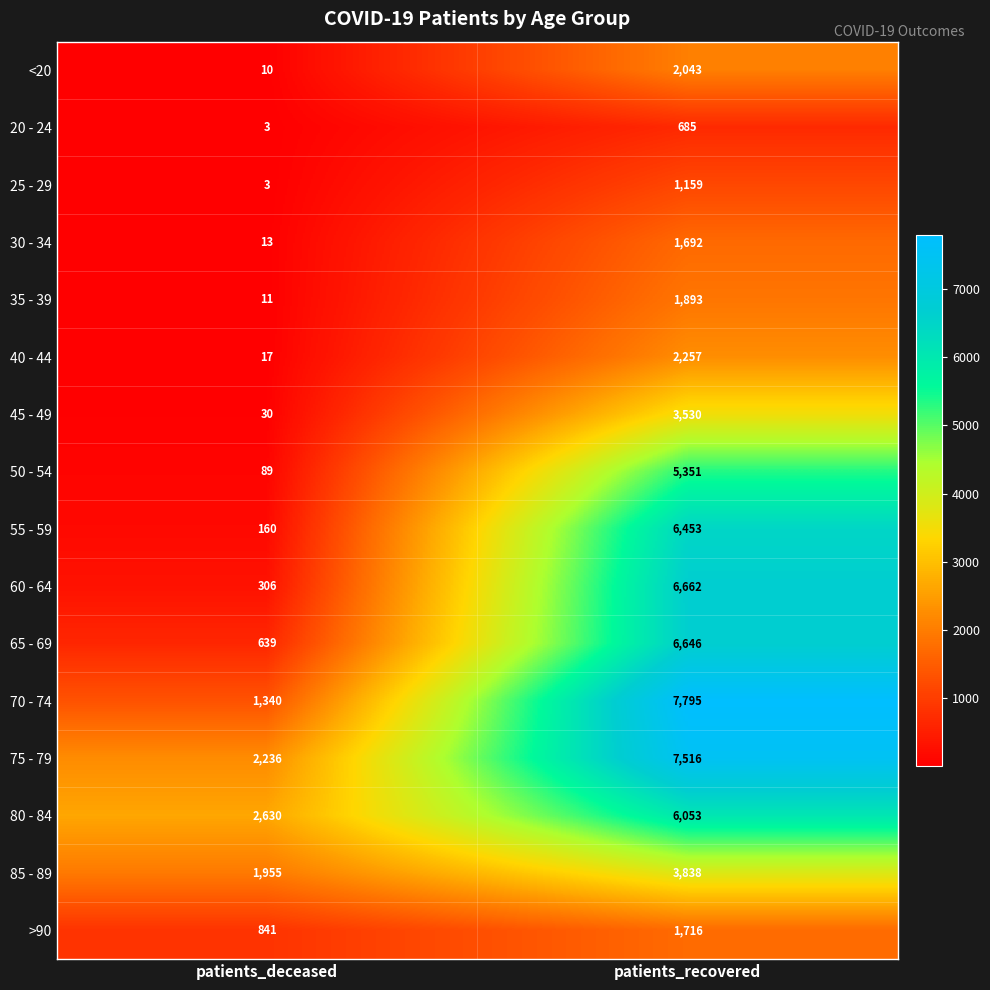

What is the sum of the 70 - 74 values at patients_recovered and patients_deceased?

9135